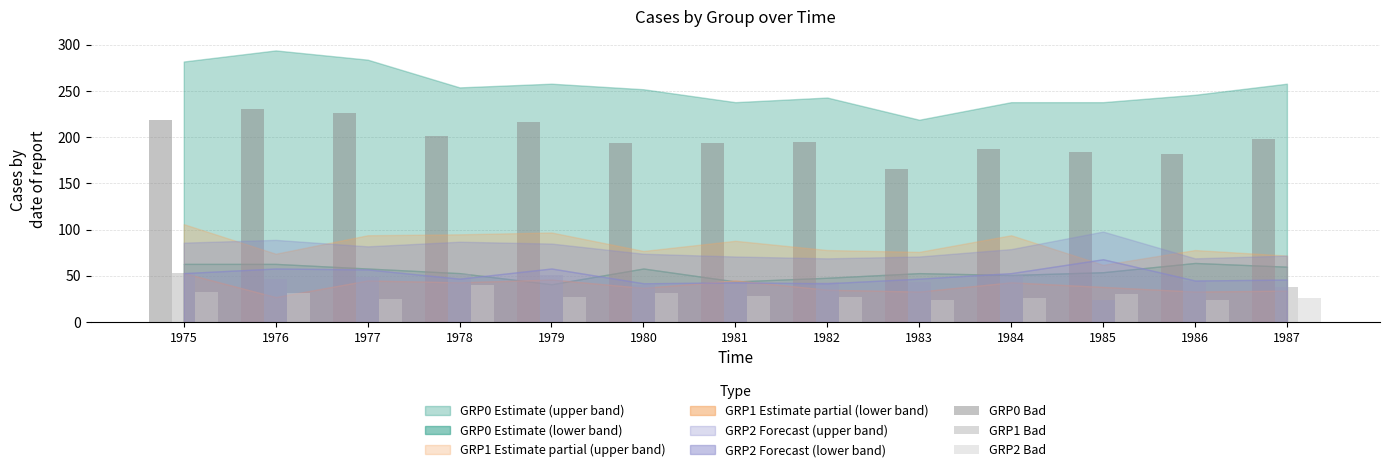

The GRP1 Bad series shows 43 at 1982. True or false?

True